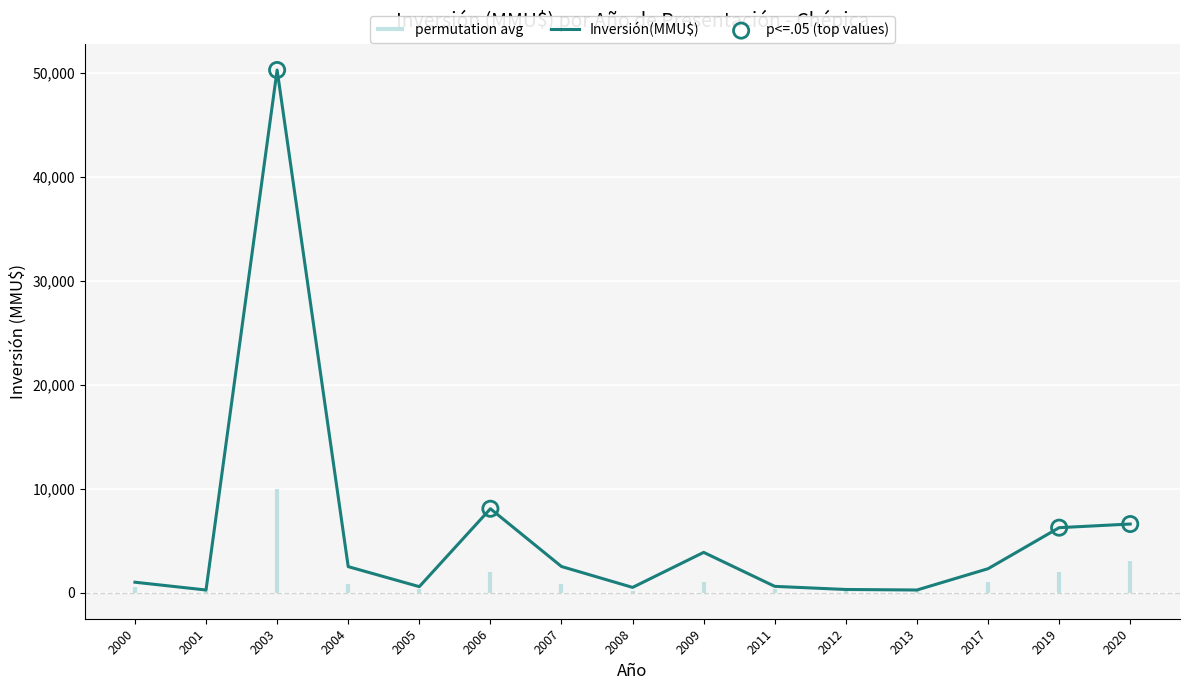

Which has a higher value, 2000 or 2007?

2007